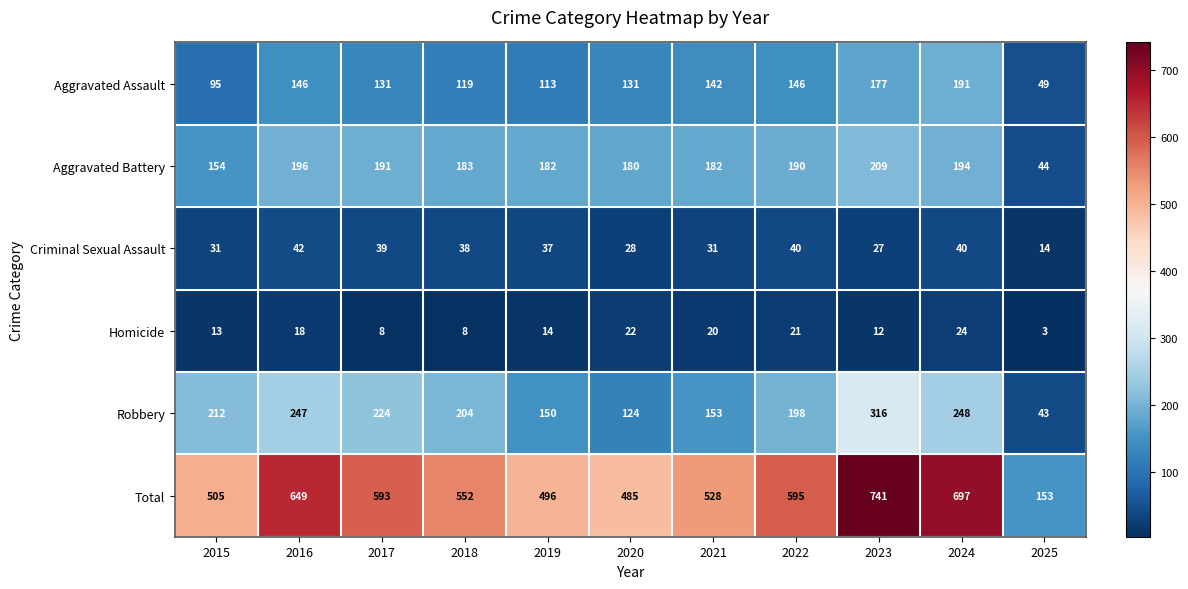

What is the spread (max minus min) of values at 2017?

585